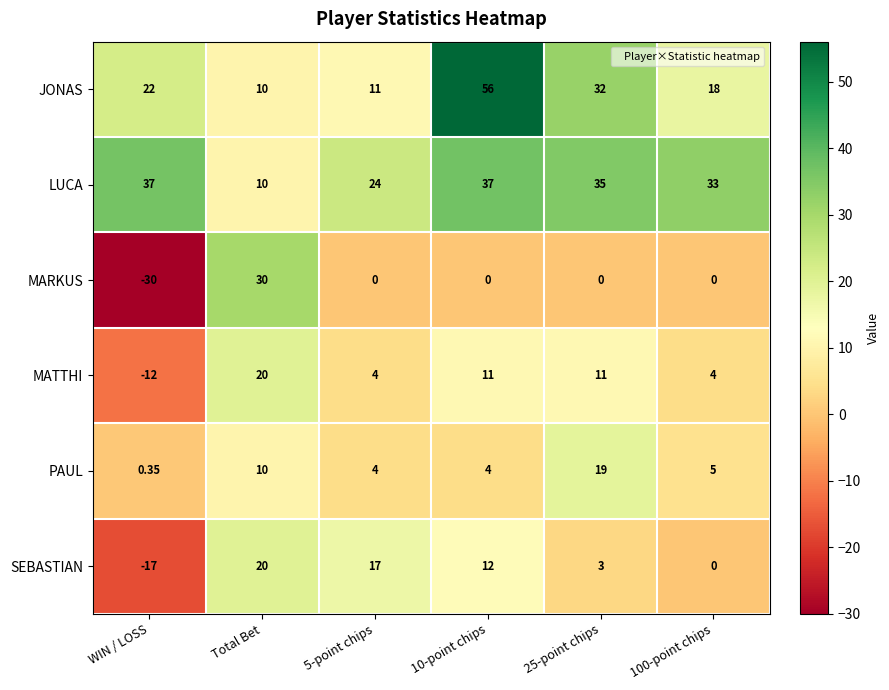

At how many categories does at least one series exceed 36?

2